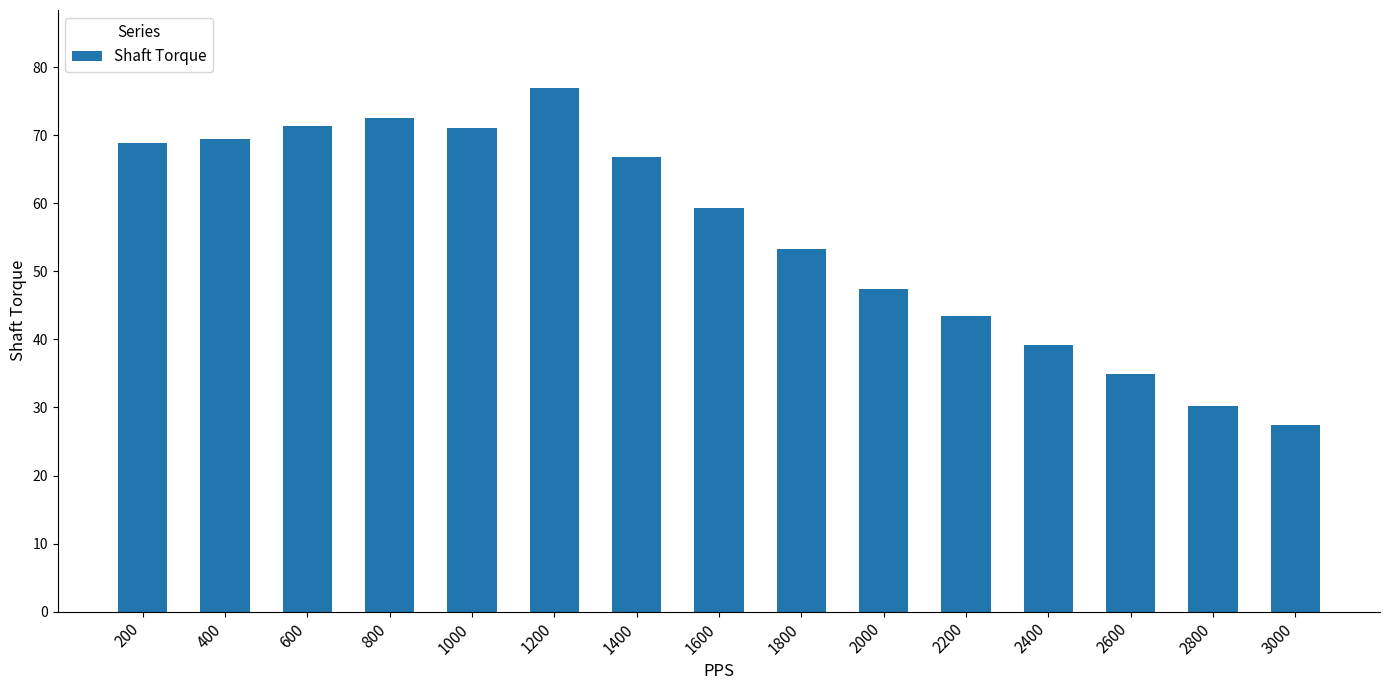

Is it true that the value at 800 is 37.8?

False